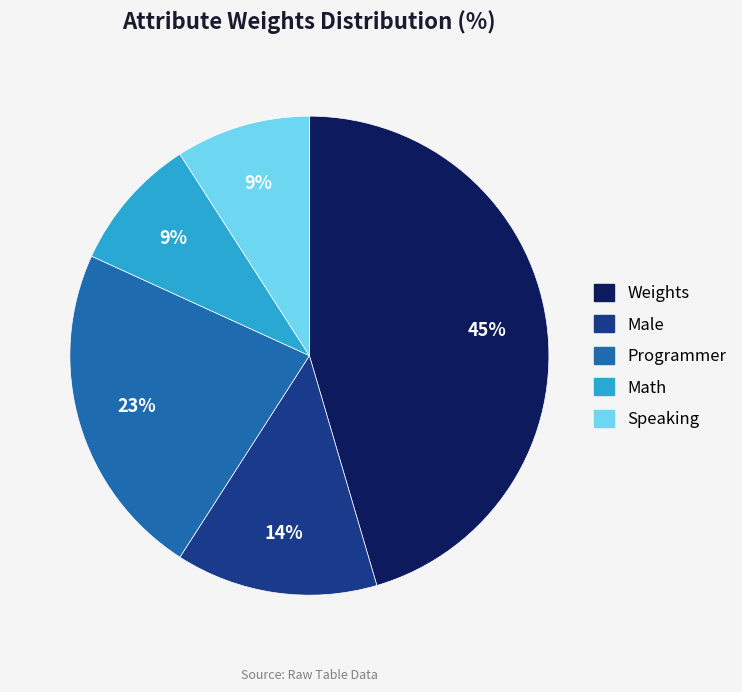

What percentage is the Weights slice, to the nearest percent?

45%